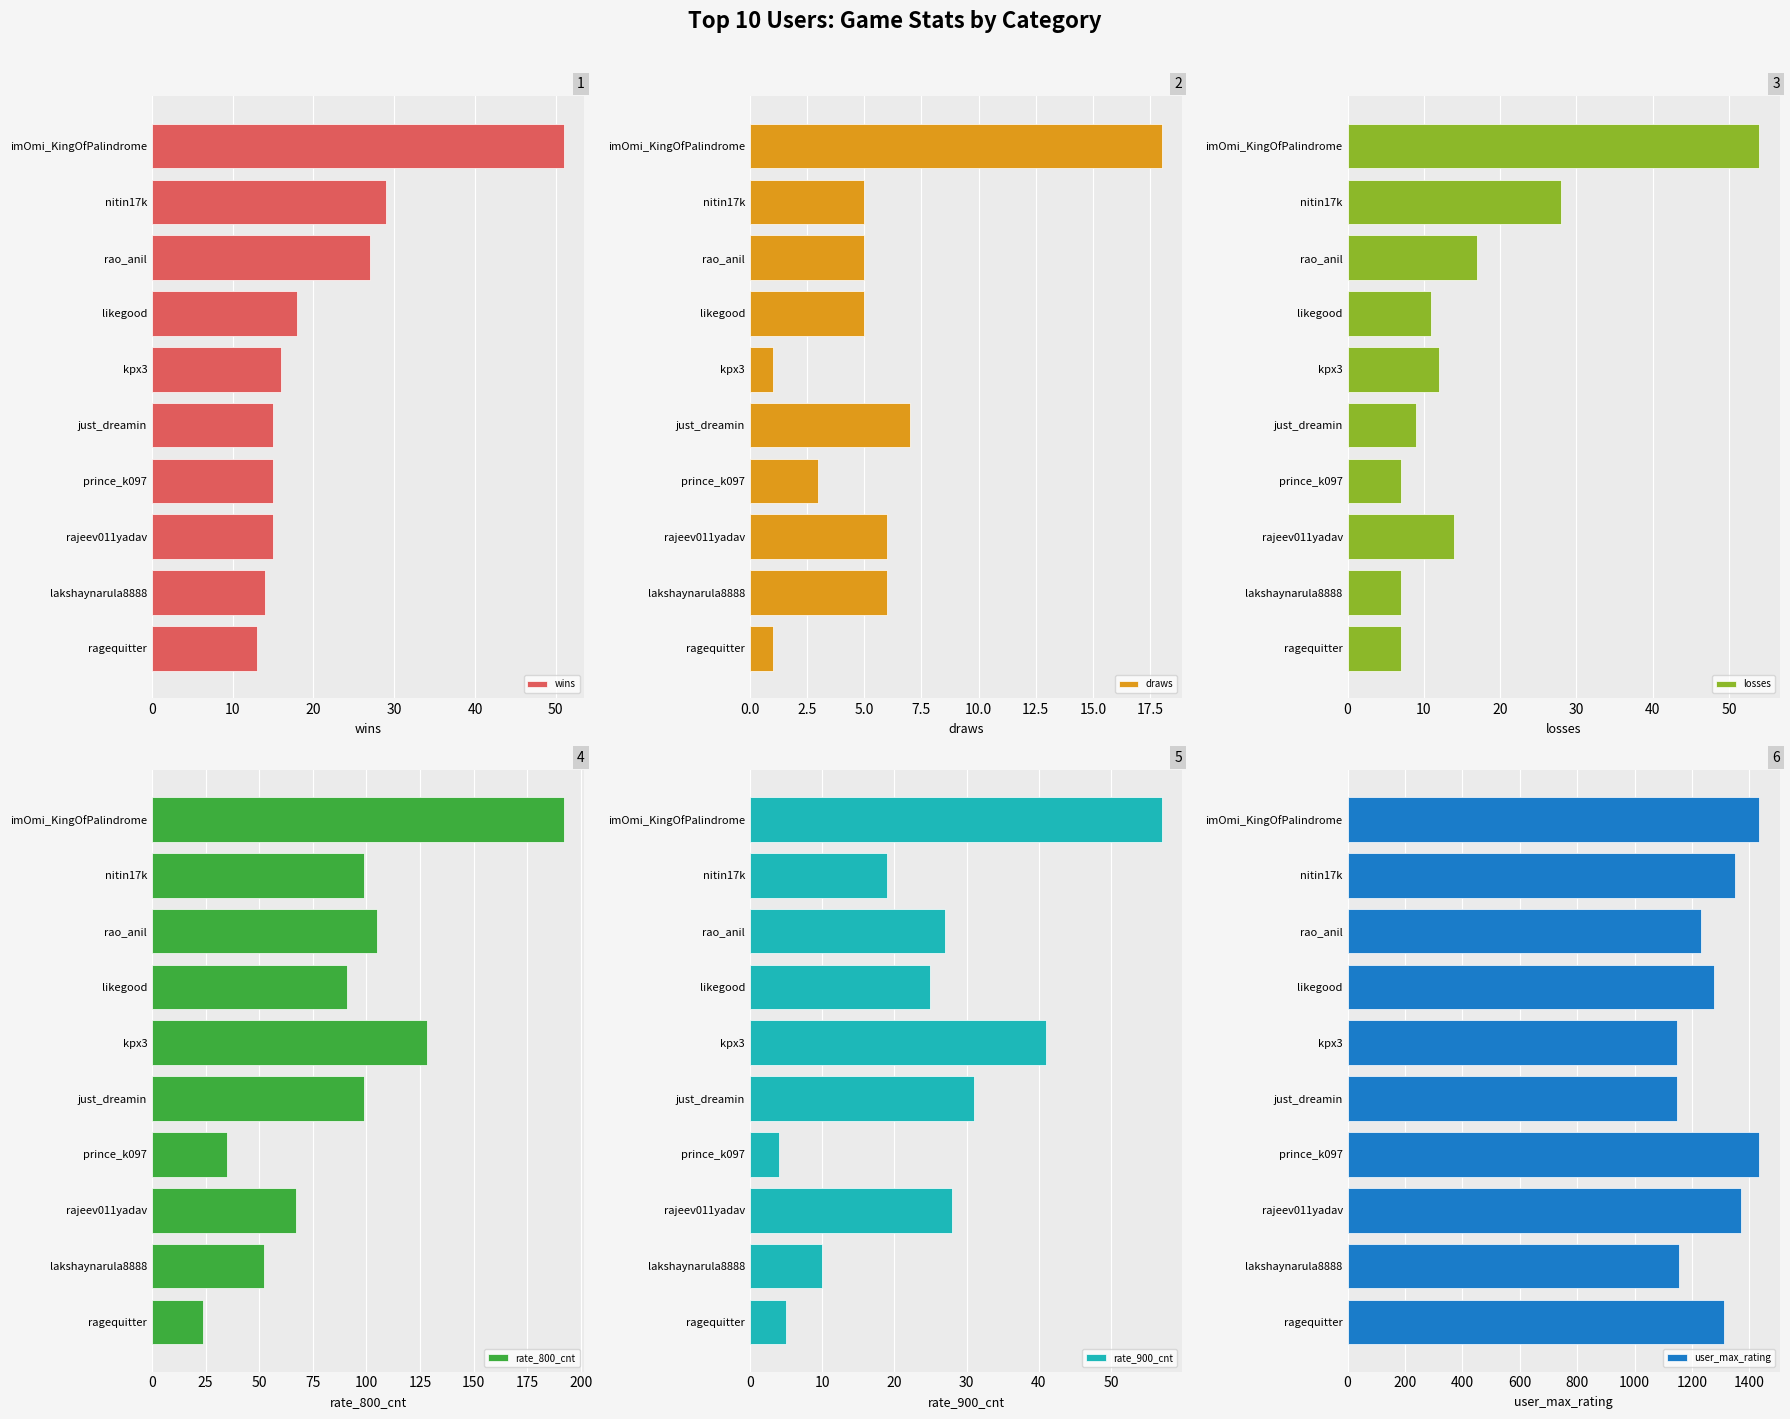

Which series has the largest range (max minus min)?

user_max_rating